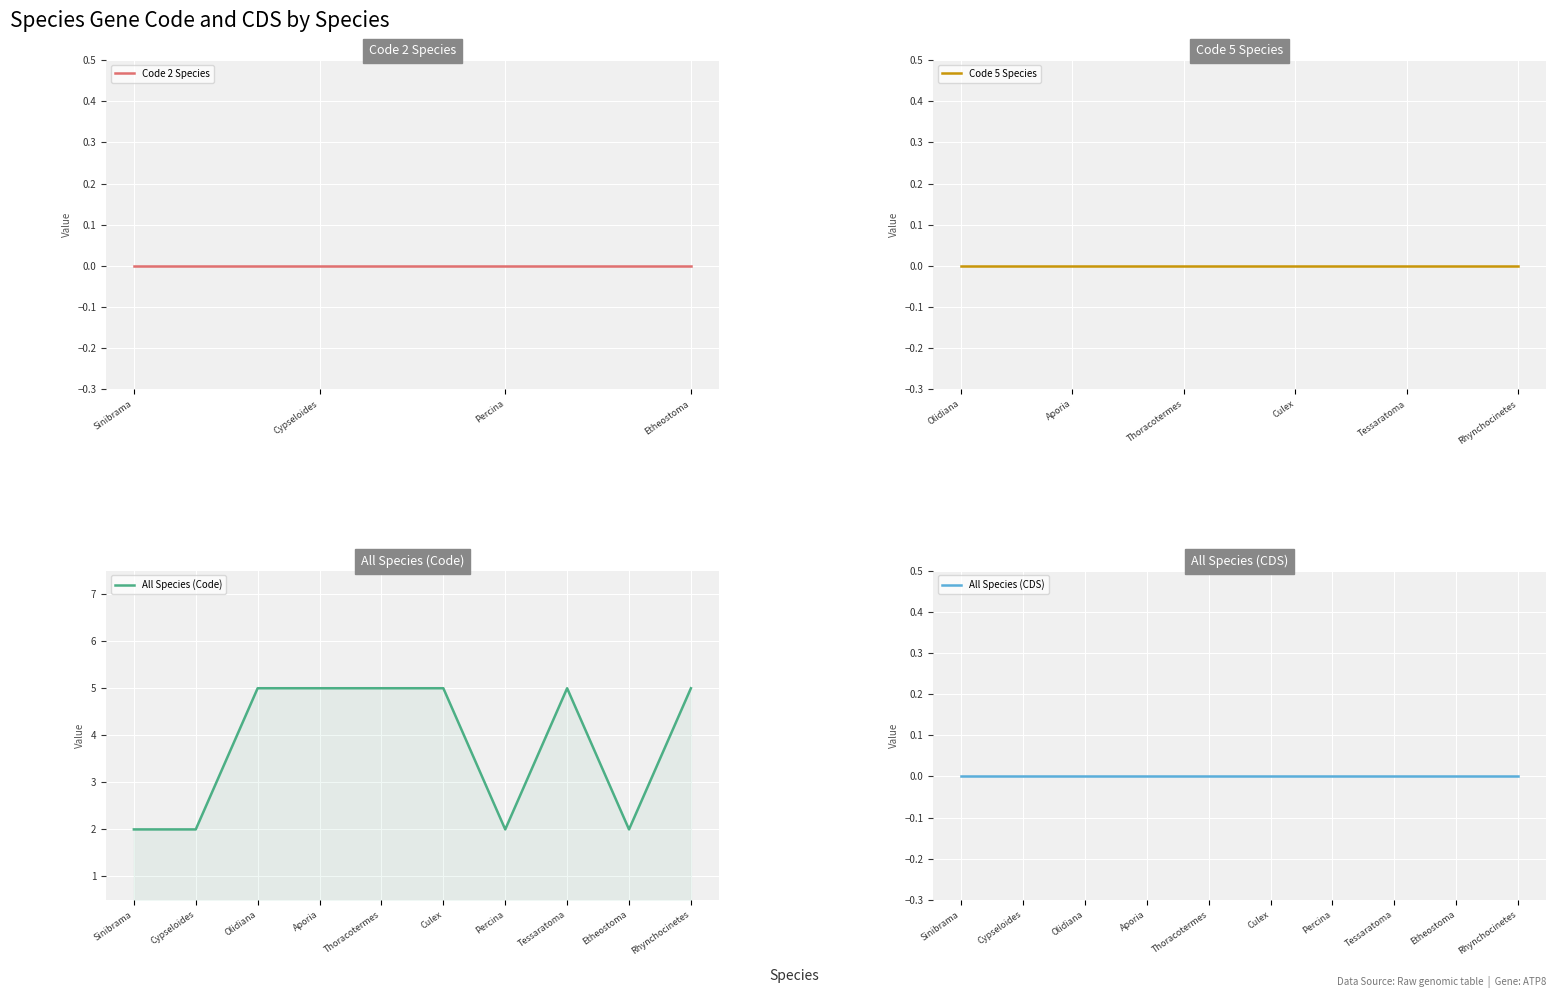

What is the change in value from Sinibrama to Rhynchocinetes?

+3